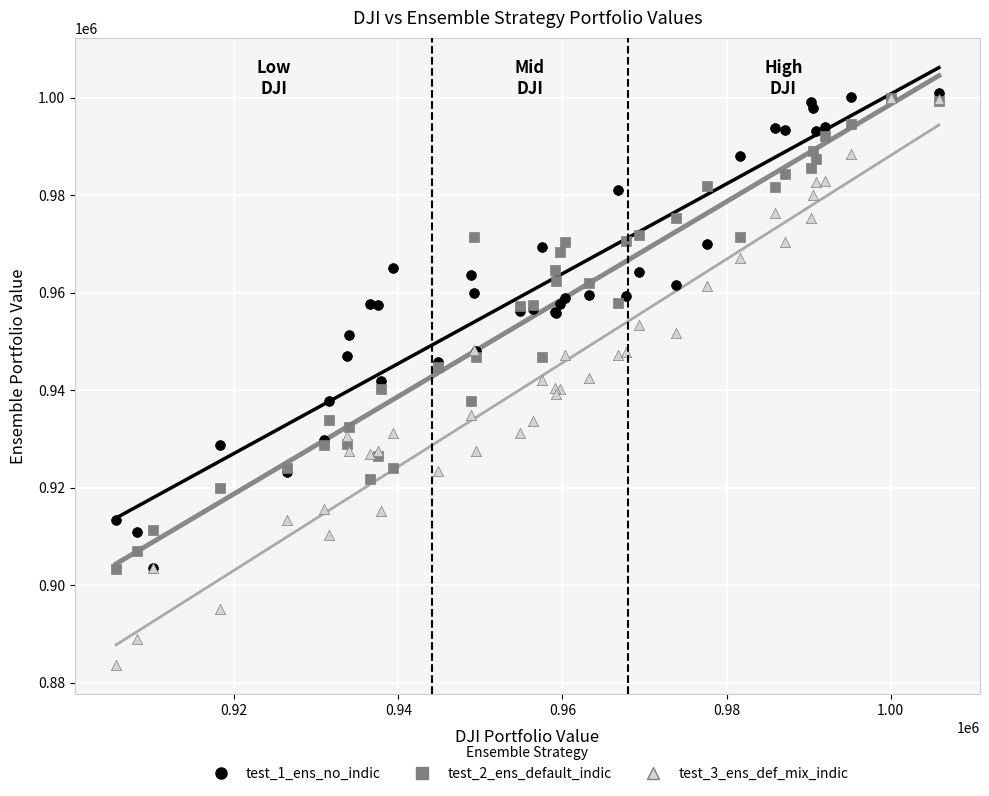

Which series contains the lowest Y value?

test_3_ens_def_mix_indic